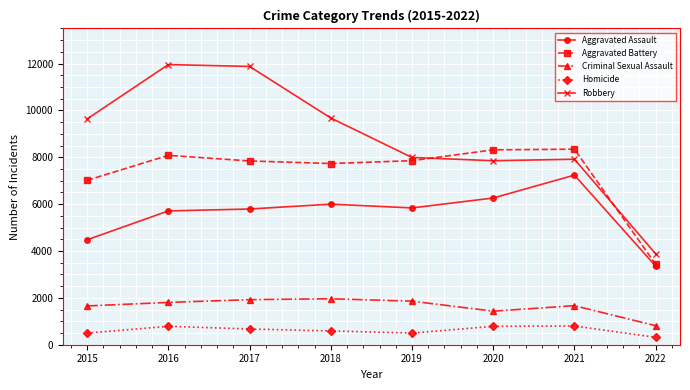

Which series has the largest total across all categories?

Robbery